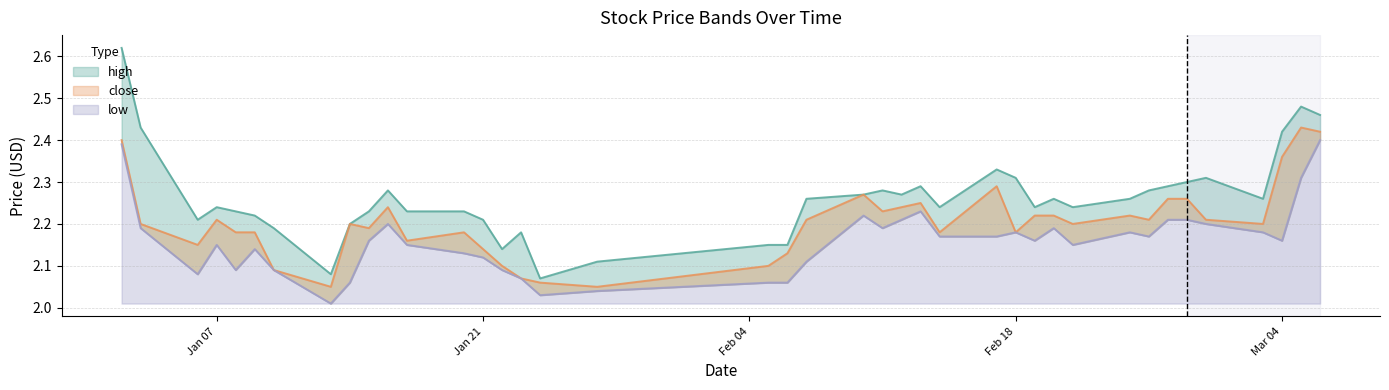

What is the maximum value shown in the chart?

2.6